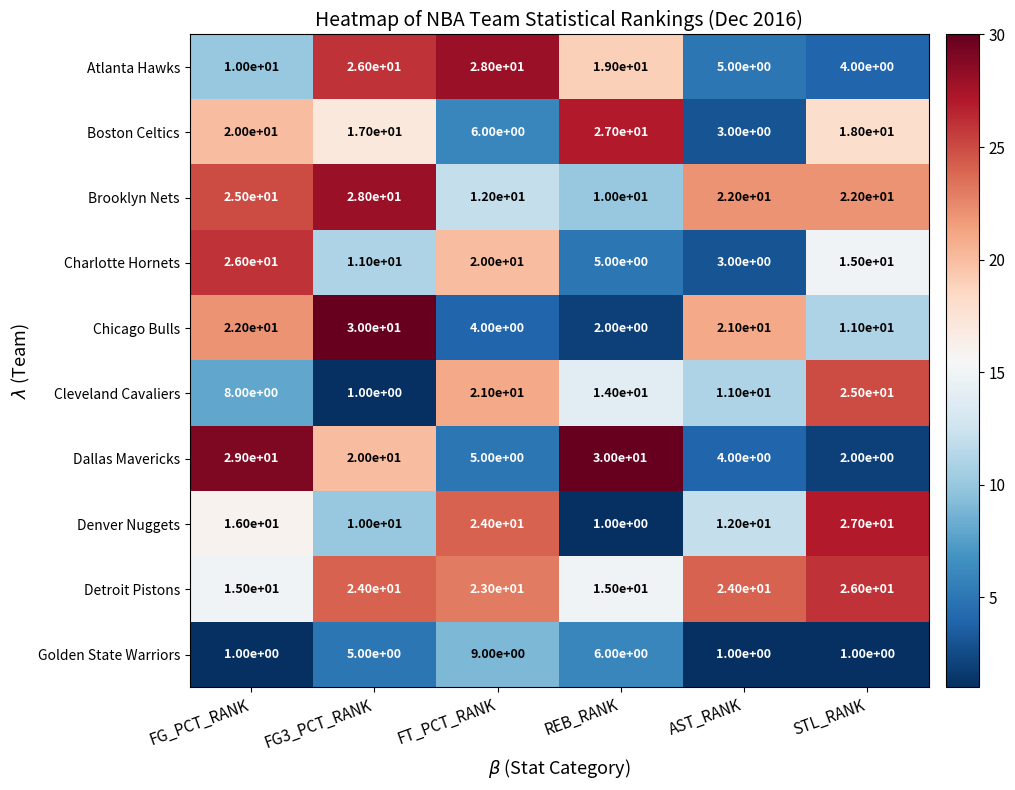

Which series has the largest total across all categories?

Detroit Pistons